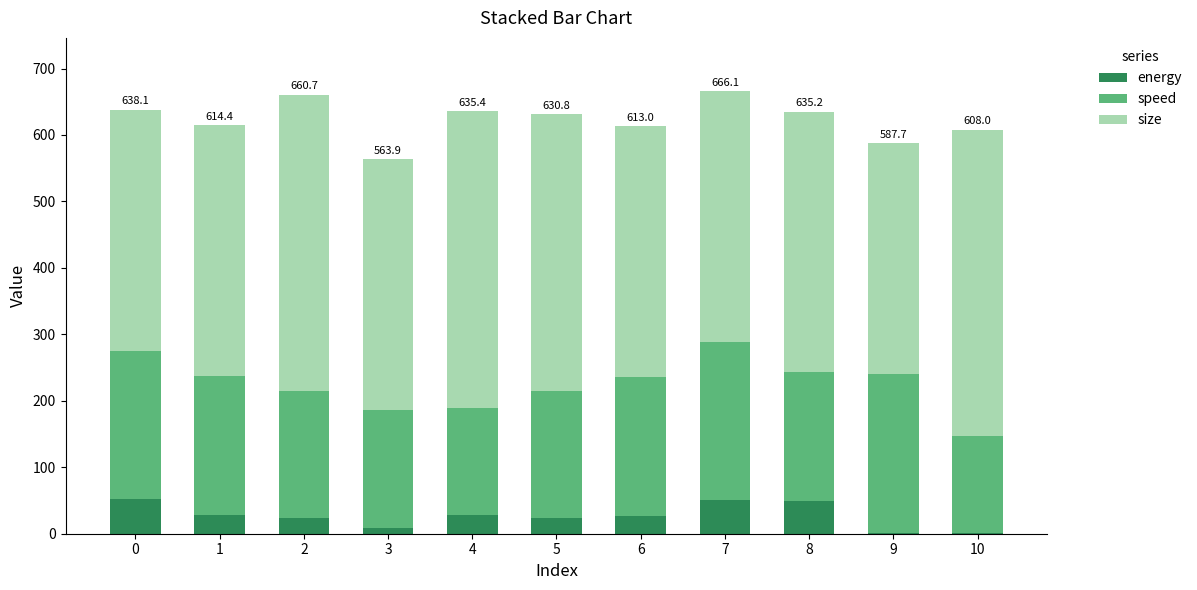

What is the highest value of the energy series?

52.2